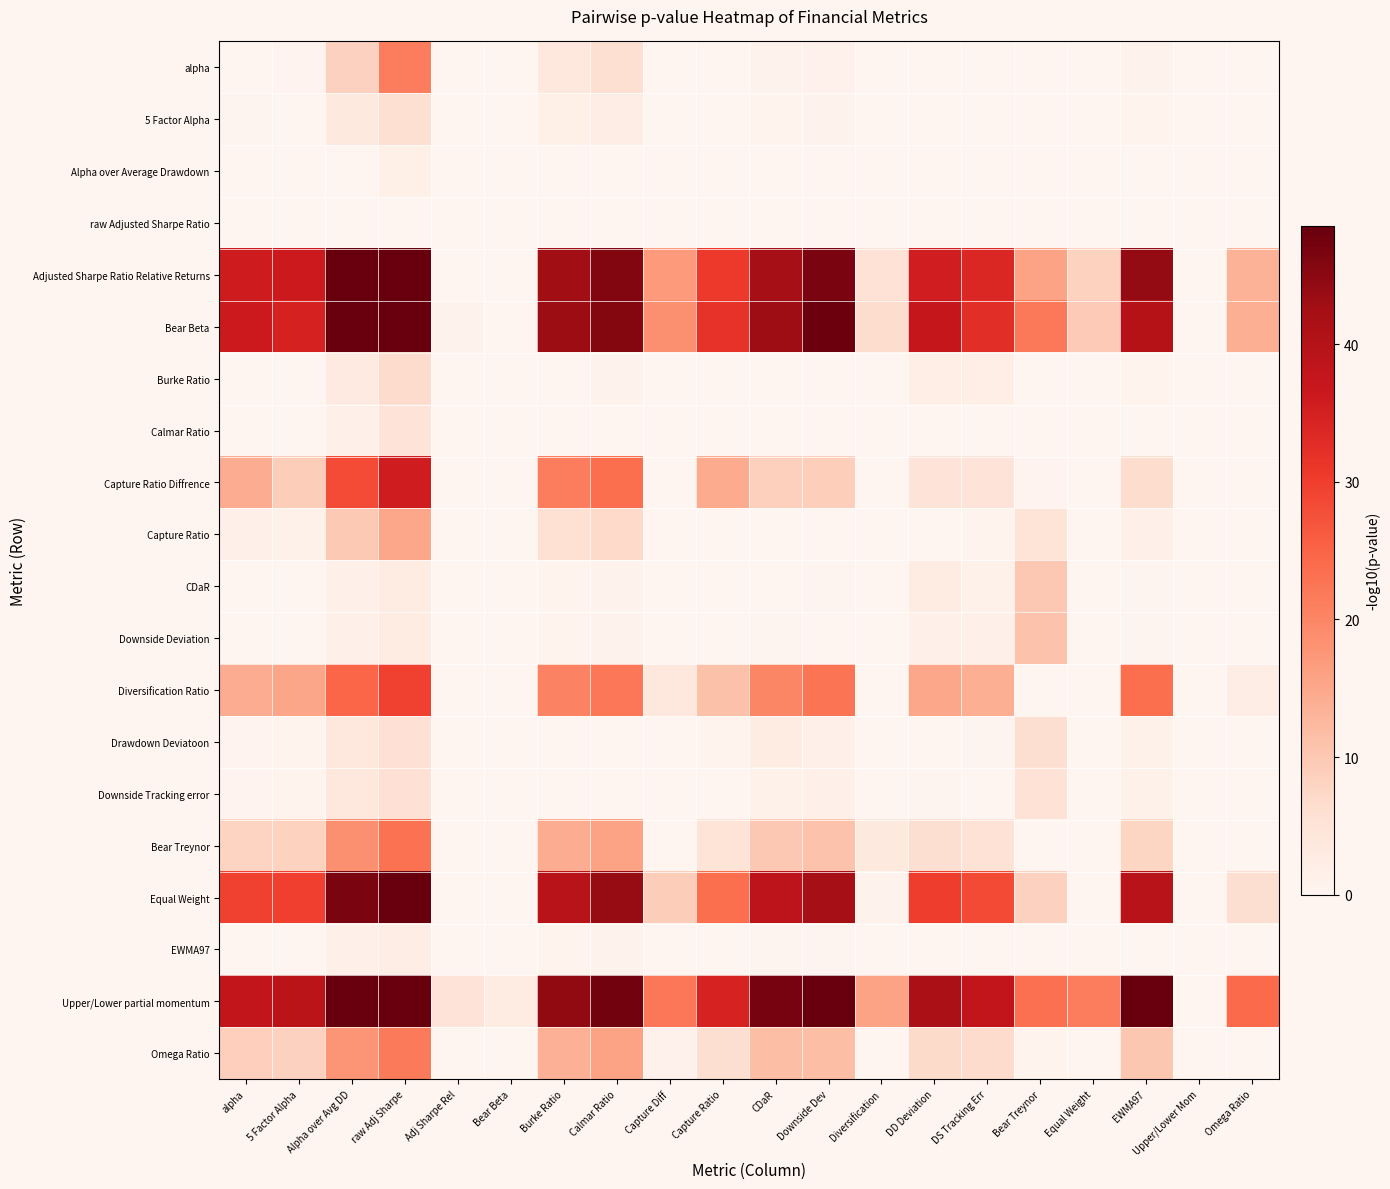

Reading right to left, what are all the values shown in this chart?

alpha: Omega Ratio=0.0	Upper/Lower Mom=0.0	EWMA97=0.8	Equal Weight=0.0	Bear Treynor=0.0	DS Tracking Err=0.2	DD Deviation=0.2	Diversification=0.0	Downside Dev=1.0	CDaR=0.9	Capture Ratio=0.0	Capture Diff=0.0	Calmar Ratio=6.1	Burke Ratio=4.1	Bear Beta=0.0	Adj Sharpe Rel=0.0	raw Adj Sharpe=21.4	Alpha over Avg DD=8.4	5 Factor Alpha=0.4	alpha=0.0
5 Factor Alpha: Omega Ratio=0.0	Upper/Lower Mom=0.0	EWMA97=0.7	Equal Weight=0.0	Bear Treynor=0.0	DS Tracking Err=0.1	DD Deviation=0.1	Diversification=0.0	Downside Dev=0.9	CDaR=0.8	Capture Ratio=0.0	Capture Diff=0.0	Calmar Ratio=2.3	Burke Ratio=1.7	Bear Beta=0.0	Adj Sharpe Rel=0.0	raw Adj Sharpe=6.1	Alpha over Avg DD=3.5	5 Factor Alpha=0.0	alpha=0.2
Alpha over Average Drawdown: Omega Ratio=0.0	Upper/Lower Mom=0.0	EWMA97=0.0	Equal Weight=0.0	Bear Treynor=0.0	DS Tracking Err=0.0	DD Deviation=0.0	Diversification=0.0	Downside Dev=0.0	CDaR=0.0	Capture Ratio=0.0	Capture Diff=0.0	Calmar Ratio=0.0	Burke Ratio=0.0	Bear Beta=0.0	Adj Sharpe Rel=0.0	raw Adj Sharpe=1.8	Alpha over Avg DD=0.0	5 Factor Alpha=0.0	alpha=0.0
raw Adjusted Sharpe Ratio: Omega Ratio=0.0	Upper/Lower Mom=0.0	EWMA97=0.0	Equal Weight=0.0	Bear Treynor=0.0	DS Tracking Err=0.0	DD Deviation=0.0	Diversification=0.0	Downside Dev=0.0	CDaR=0.0	Capture Ratio=0.0	Capture Diff=0.0	Calmar Ratio=0.0	Burke Ratio=0.0	Bear Beta=0.0	Adj Sharpe Rel=0.0	raw Adj Sharpe=0.0	Alpha over Avg DD=0.0	5 Factor Alpha=0.0	alpha=0.0
Adjusted Sharpe Ratio Relative Returns: Omega Ratio=13.3	Upper/Lower Mom=0.0	EWMA97=43.9	Equal Weight=8.2	Bear Treynor=15.7	DS Tracking Err=33.8	DD Deviation=35.3	Diversification=5.4	Downside Dev=46.6	CDaR=42.5	Capture Ratio=30.7	Capture Diff=17.0	Calmar Ratio=45.9	Burke Ratio=42.7	Bear Beta=0.1	Adj Sharpe Rel=0.0	raw Adj Sharpe=55.7	Alpha over Avg DD=48.6	5 Factor Alpha=36.1	alpha=35.7
Bear Beta: Omega Ratio=14.0	Upper/Lower Mom=0.0	EWMA97=39.8	Equal Weight=9.5	Bear Treynor=21.9	DS Tracking Err=32.6	DD Deviation=37.3	Diversification=6.6	Downside Dev=48.0	CDaR=43.0	Capture Ratio=31.8	Capture Diff=18.5	Calmar Ratio=45.7	Burke Ratio=43.3	Bear Beta=0.0	Adj Sharpe Rel=0.9	raw Adj Sharpe=53.7	Alpha over Avg DD=49.2	5 Factor Alpha=34.7	alpha=36.2
Burke Ratio: Omega Ratio=0.0	Upper/Lower Mom=0.0	EWMA97=0.6	Equal Weight=0.0	Bear Treynor=0.0	DS Tracking Err=2.0	DD Deviation=2.1	Diversification=0.0	Downside Dev=0.1	CDaR=0.1	Capture Ratio=0.0	Capture Diff=0.0	Calmar Ratio=0.9	Burke Ratio=0.0	Bear Beta=0.0	Adj Sharpe Rel=0.0	raw Adj Sharpe=6.8	Alpha over Avg DD=3.1	5 Factor Alpha=0.0	alpha=0.0
Calmar Ratio: Omega Ratio=0.0	Upper/Lower Mom=0.0	EWMA97=0.1	Equal Weight=0.0	Bear Treynor=0.0	DS Tracking Err=0.0	DD Deviation=0.0	Diversification=0.0	Downside Dev=0.1	CDaR=0.1	Capture Ratio=0.0	Capture Diff=0.0	Calmar Ratio=0.0	Burke Ratio=0.1	Bear Beta=0.0	Adj Sharpe Rel=0.0	raw Adj Sharpe=4.9	Alpha over Avg DD=1.4	5 Factor Alpha=0.0	alpha=0.0
Capture Ratio Diffrence: Omega Ratio=0.0	Upper/Lower Mom=0.0	EWMA97=6.5	Equal Weight=0.0	Bear Treynor=0.5	DS Tracking Err=4.9	DD Deviation=4.9	Diversification=0.0	Downside Dev=9.0	CDaR=8.6	Capture Ratio=14.4	Capture Diff=0.0	Calmar Ratio=23.5	Burke Ratio=21.3	Bear Beta=0.0	Adj Sharpe Rel=0.0	raw Adj Sharpe=35.7	Alpha over Avg DD=28.2	5 Factor Alpha=9.2	alpha=14.3
Capture Ratio: Omega Ratio=0.0	Upper/Lower Mom=0.0	EWMA97=1.6	Equal Weight=0.0	Bear Treynor=5.0	DS Tracking Err=0.6	DD Deviation=0.1	Diversification=0.0	Downside Dev=0.0	CDaR=0.0	Capture Ratio=0.0	Capture Diff=0.0	Calmar Ratio=7.2	Burke Ratio=5.8	Bear Beta=0.0	Adj Sharpe Rel=0.0	raw Adj Sharpe=15.1	Alpha over Avg DD=9.8	5 Factor Alpha=1.3	alpha=1.6
CDaR: Omega Ratio=0.0	Upper/Lower Mom=0.0	EWMA97=0.3	Equal Weight=0.0	Bear Treynor=10.0	DS Tracking Err=1.3	DD Deviation=2.8	Diversification=0.0	Downside Dev=0.4	CDaR=0.0	Capture Ratio=0.0	Capture Diff=0.0	Calmar Ratio=0.9	Burke Ratio=0.7	Bear Beta=0.0	Adj Sharpe Rel=0.0	raw Adj Sharpe=2.9	Alpha over Avg DD=1.6	5 Factor Alpha=0.1	alpha=0.1
Downside Deviation: Omega Ratio=0.0	Upper/Lower Mom=0.0	EWMA97=0.3	Equal Weight=0.0	Bear Treynor=11.0	DS Tracking Err=1.4	DD Deviation=1.6	Diversification=0.0	Downside Dev=0.0	CDaR=0.3	Capture Ratio=0.0	Capture Diff=0.0	Calmar Ratio=0.8	Burke Ratio=0.6	Bear Beta=0.0	Adj Sharpe Rel=0.0	raw Adj Sharpe=2.7	Alpha over Avg DD=1.5	5 Factor Alpha=0.1	alpha=0.0
Diversification Ratio: Omega Ratio=2.4	Upper/Lower Mom=0.0	EWMA97=23.4	Equal Weight=0.1	Bear Treynor=0.0	DS Tracking Err=14.0	DD Deviation=15.0	Diversification=0.0	Downside Dev=22.6	CDaR=20.0	Capture Ratio=11.2	Capture Diff=4.1	Calmar Ratio=22.3	Burke Ratio=20.4	Bear Beta=0.0	Adj Sharpe Rel=0.0	raw Adj Sharpe=29.4	Alpha over Avg DD=24.8	5 Factor Alpha=15.2	alpha=14.3
Drawdown Deviatoon: Omega Ratio=0.0	Upper/Lower Mom=0.0	EWMA97=1.2	Equal Weight=0.0	Bear Treynor=6.1	DS Tracking Err=0.3	DD Deviation=0.0	Diversification=0.0	Downside Dev=1.6	CDaR=2.8	Capture Ratio=0.6	Capture Diff=0.0	Calmar Ratio=0.0	Burke Ratio=0.0	Bear Beta=0.0	Adj Sharpe Rel=0.0	raw Adj Sharpe=5.6	Alpha over Avg DD=3.7	5 Factor Alpha=0.6	alpha=0.5
Downside Tracking error: Omega Ratio=0.0	Upper/Lower Mom=0.0	EWMA97=1.2	Equal Weight=0.0	Bear Treynor=5.3	DS Tracking Err=0.0	DD Deviation=0.3	Diversification=0.0	Downside Dev=1.4	CDaR=1.3	Capture Ratio=0.1	Capture Diff=0.0	Calmar Ratio=0.0	Burke Ratio=0.0	Bear Beta=0.0	Adj Sharpe Rel=0.0	raw Adj Sharpe=5.6	Alpha over Avg DD=3.8	5 Factor Alpha=0.6	alpha=0.5
Bear Treynor: Omega Ratio=0.1	Upper/Lower Mom=0.0	EWMA97=7.9	Equal Weight=0.0	Bear Treynor=0.0	DS Tracking Err=5.3	DD Deviation=6.1	Diversification=3.5	Downside Dev=11.0	CDaR=10.0	Capture Ratio=5.0	Capture Diff=0.2	Calmar Ratio=15.7	Burke Ratio=14.3	Bear Beta=0.0	Adj Sharpe Rel=0.0	raw Adj Sharpe=23.1	Alpha over Avg DD=18.5	5 Factor Alpha=8.3	alpha=8.2
Equal Weight: Omega Ratio=6.1	Upper/Lower Mom=0.0	EWMA97=39.7	Equal Weight=0.0	Bear Treynor=8.4	DS Tracking Err=28.3	DD Deviation=30.0	Diversification=0.8	Downside Dev=42.4	CDaR=38.6	Capture Ratio=23.5	Capture Diff=9.2	Calmar Ratio=43.7	Burke Ratio=39.6	Bear Beta=0.0	Adj Sharpe Rel=0.0	raw Adj Sharpe=54.2	Alpha over Avg DD=46.7	5 Factor Alpha=29.7	alpha=29.5
EWMA97: Omega Ratio=0.0	Upper/Lower Mom=0.0	EWMA97=0.0	Equal Weight=0.0	Bear Treynor=0.0	DS Tracking Err=0.0	DD Deviation=0.0	Diversification=0.0	Downside Dev=0.3	CDaR=0.3	Capture Ratio=0.0	Capture Diff=0.0	Calmar Ratio=0.8	Burke Ratio=0.6	Bear Beta=0.0	Adj Sharpe Rel=0.0	raw Adj Sharpe=2.4	Alpha over Avg DD=1.4	5 Factor Alpha=0.1	alpha=0.1
Upper/Lower partial momentum: Omega Ratio=24.1	Upper/Lower Mom=0.0	EWMA97=58.9	Equal Weight=21.3	Bear Treynor=23.3	DS Tracking Err=37.9	DD Deviation=41.5	Diversification=15.6	Downside Dev=50.8	CDaR=46.9	Capture Ratio=34.4	Capture Diff=22.3	Calmar Ratio=47.3	Burke Ratio=44.3	Bear Beta=2.7	Adj Sharpe Rel=4.9	raw Adj Sharpe=53.7	Alpha over Avg DD=49.1	5 Factor Alpha=38.9	alpha=37.8
Omega Ratio: Omega Ratio=0.0	Upper/Lower Mom=0.0	EWMA97=10.2	Equal Weight=0.0	Bear Treynor=0.7	DS Tracking Err=6.7	DD Deviation=6.9	Diversification=0.0	Downside Dev=11.5	CDaR=11.4	Capture Ratio=6.2	Capture Diff=1.0	Calmar Ratio=15.6	Burke Ratio=13.6	Bear Beta=0.0	Adj Sharpe Rel=0.0	raw Adj Sharpe=21.7	Alpha over Avg DD=17.7	5 Factor Alpha=8.5	alpha=8.8